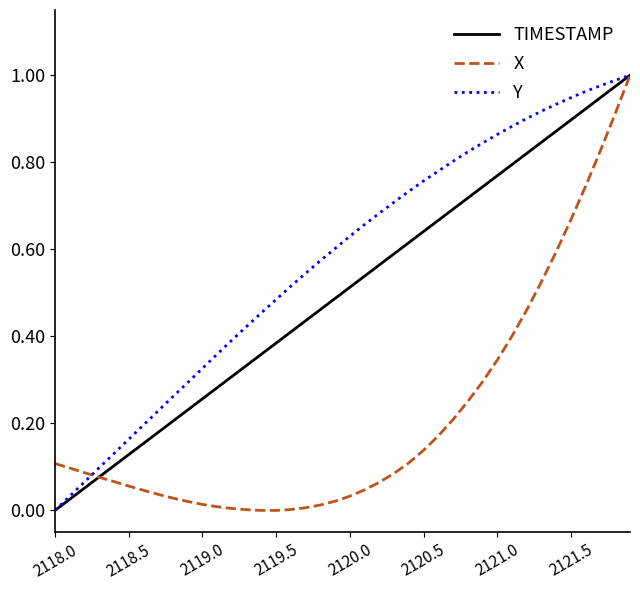

Rank the series by their average value, from highest to lowest.

Y, TIMESTAMP, X